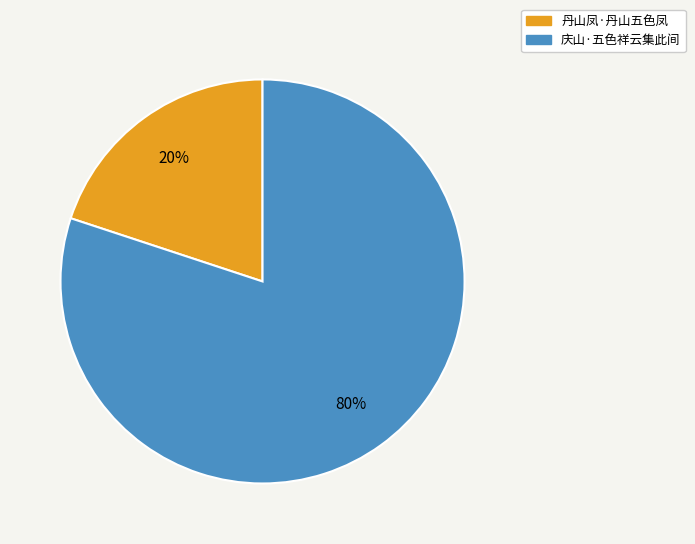

True or false: 丹山凤·丹山五色凤 accounts for 20% of the total.

True